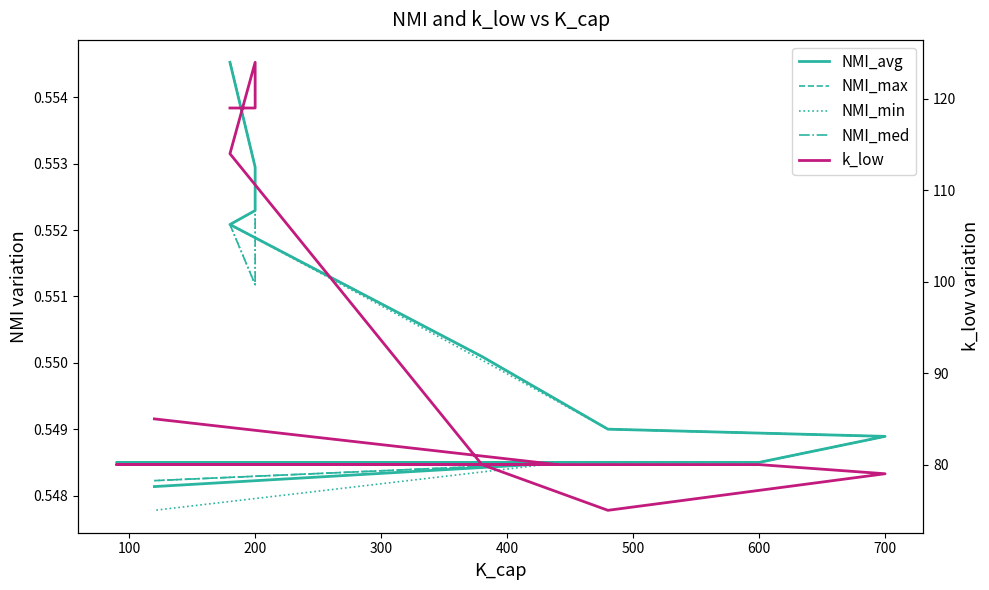

What are all the series names shown in the legend?

NMI_avg, NMI_max, NMI_min, NMI_med, k_low